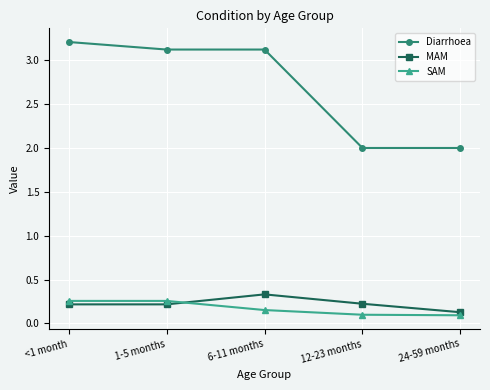

At how many categories does at least one series exceed 0?

5